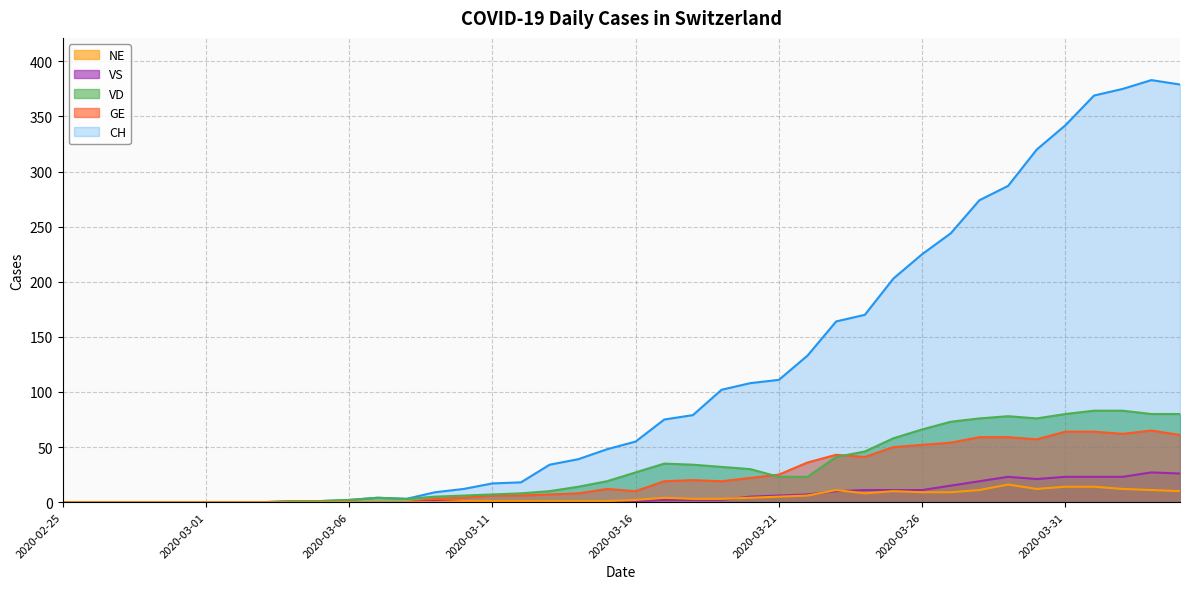

What is the sum of the GE values at 2020-03-21 and 2020-03-26?

77